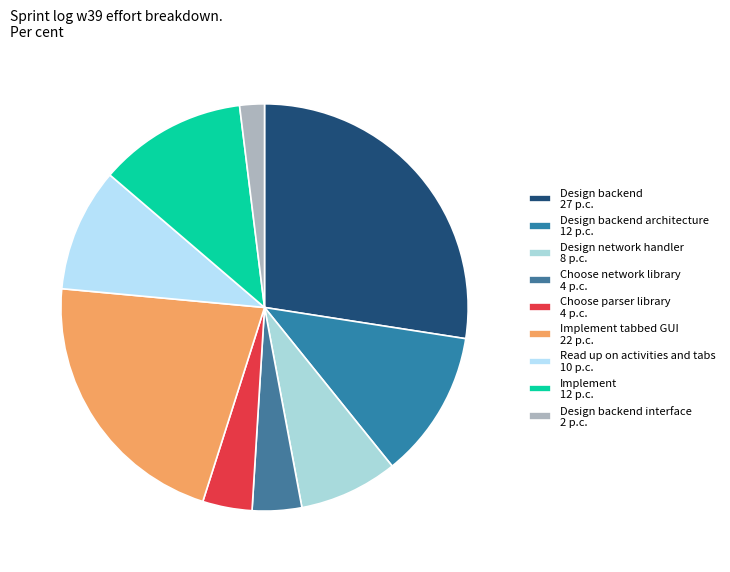

What is the largest slice in the pie chart?

Design backend 27 p.c.